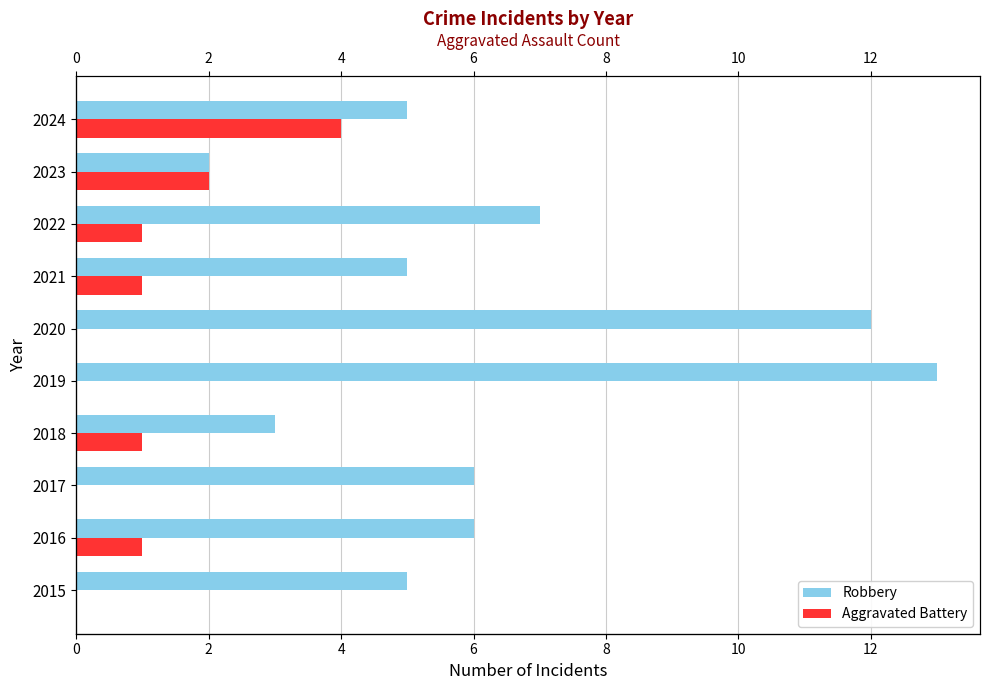

At 2023, list the series in order from largest to smallest.

Robbery, Aggravated Battery